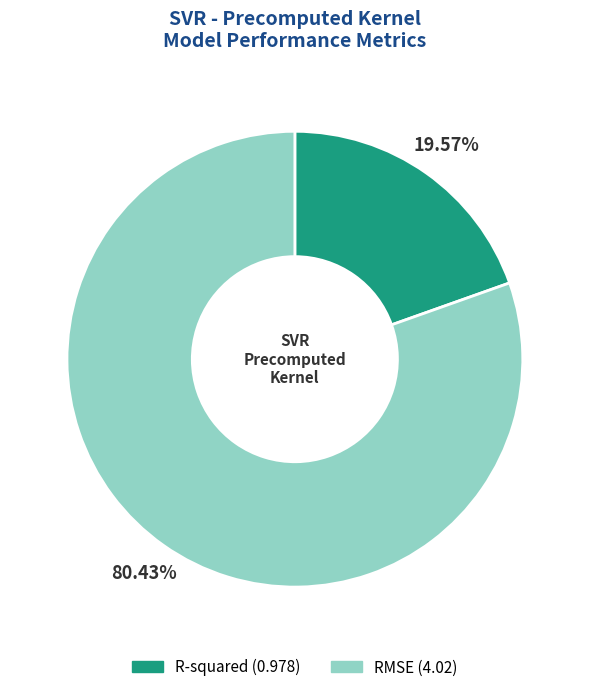

Count the number of slices in the pie.

2